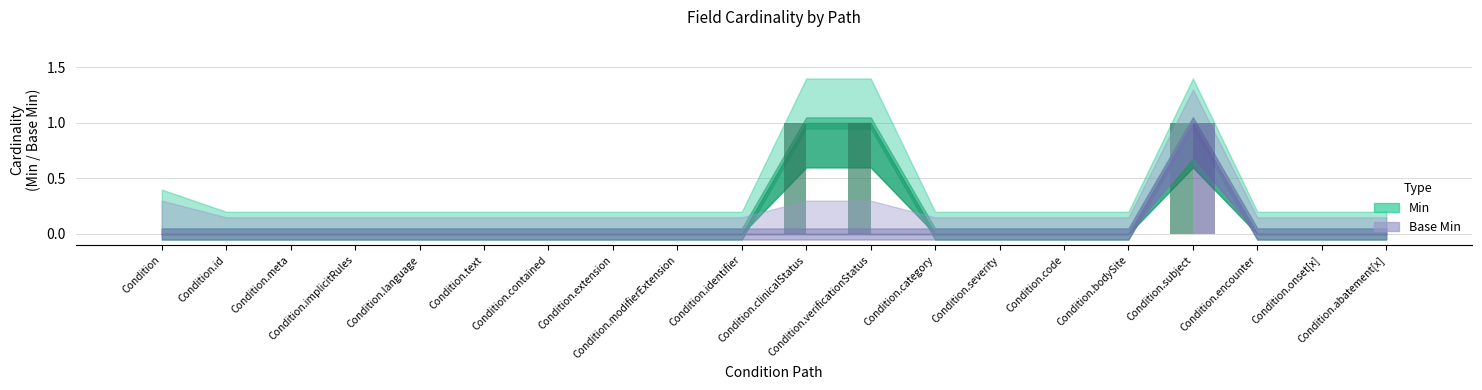

Reading right to left, list all the values displayed in this chart.

Min: Condition.abatement[x]=0	Condition.onset[x]=0	Condition.encounter=0	Condition.subject=1	Condition.bodySite=0	Condition.code=0	Condition.severity=0	Condition.category=0	Condition.verificationStatus=1	Condition.clinicalStatus=1	Condition.identifier=0	Condition.modifierExtension=0	Condition.extension=0	Condition.contained=0	Condition.text=0	Condition.language=0	Condition.implicitRules=0	Condition.meta=0	Condition.id=0	Condition=0
Base Min: Condition.abatement[x]=0	Condition.onset[x]=0	Condition.encounter=0	Condition.subject=1	Condition.bodySite=0	Condition.code=0	Condition.severity=0	Condition.category=0	Condition.verificationStatus=0	Condition.clinicalStatus=0	Condition.identifier=0	Condition.modifierExtension=0	Condition.extension=0	Condition.contained=0	Condition.text=0	Condition.language=0	Condition.implicitRules=0	Condition.meta=0	Condition.id=0	Condition=0